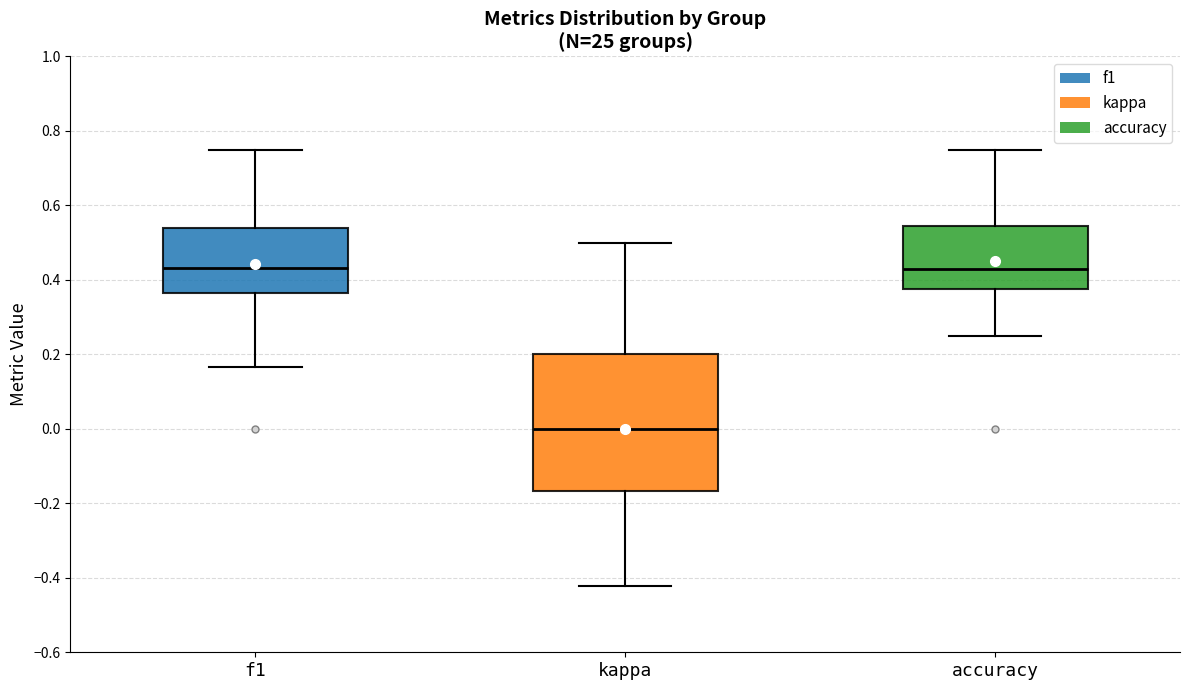

Reading left to right, read every box against the y-axis: the position of its median line, the range the box covers, and the ends of its whiskers. The values are not printed on the chart, so give them approximately, as read against the axis.

f1: median 0.44, box 0.36 to 0.54, whiskers 0.16 to 0.74
kappa: median 0.00, box -0.16 to 0.20, whiskers -0.42 to 0.50
accuracy: median 0.42, box 0.38 to 0.54, whiskers 0.26 to 0.76